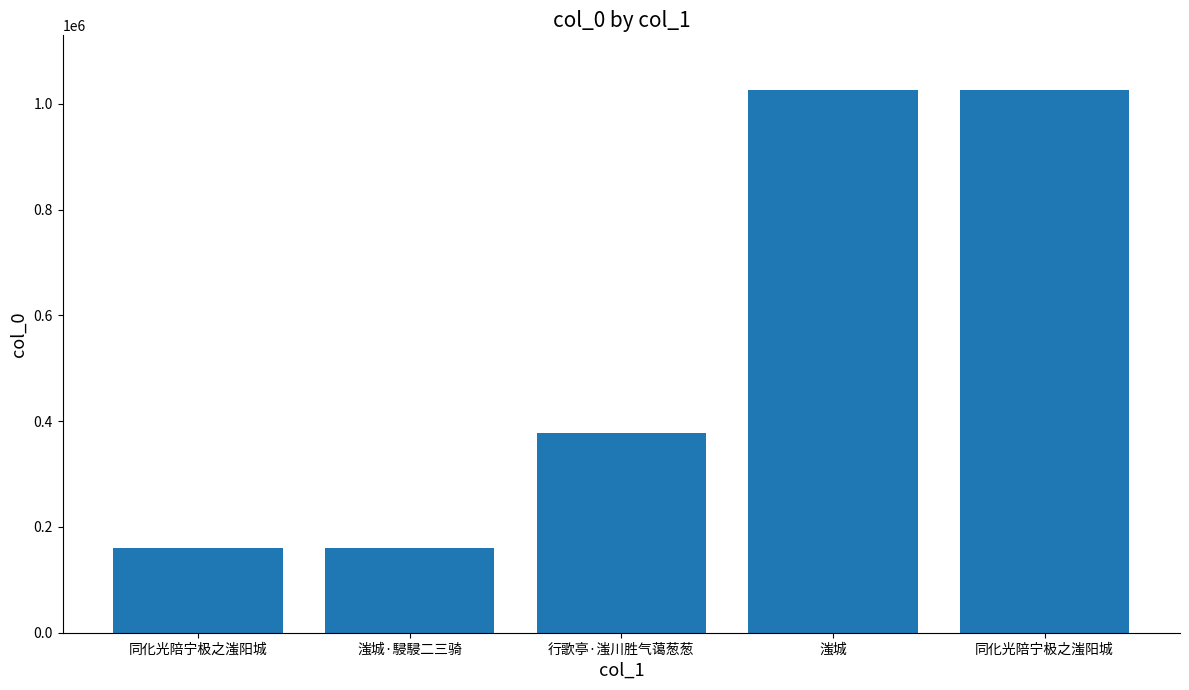

Is it true that the value at 行歌亭·滍川胜气蔼葱葱 is 377983?

True